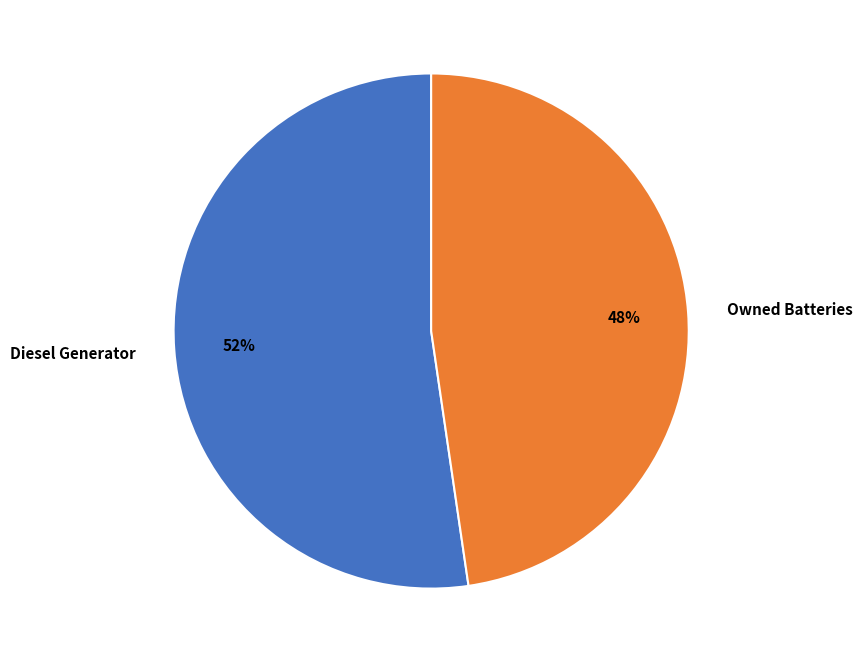

To the nearest percent, what is the combined percentage of Diesel Generator and Owned Batteries?

100%